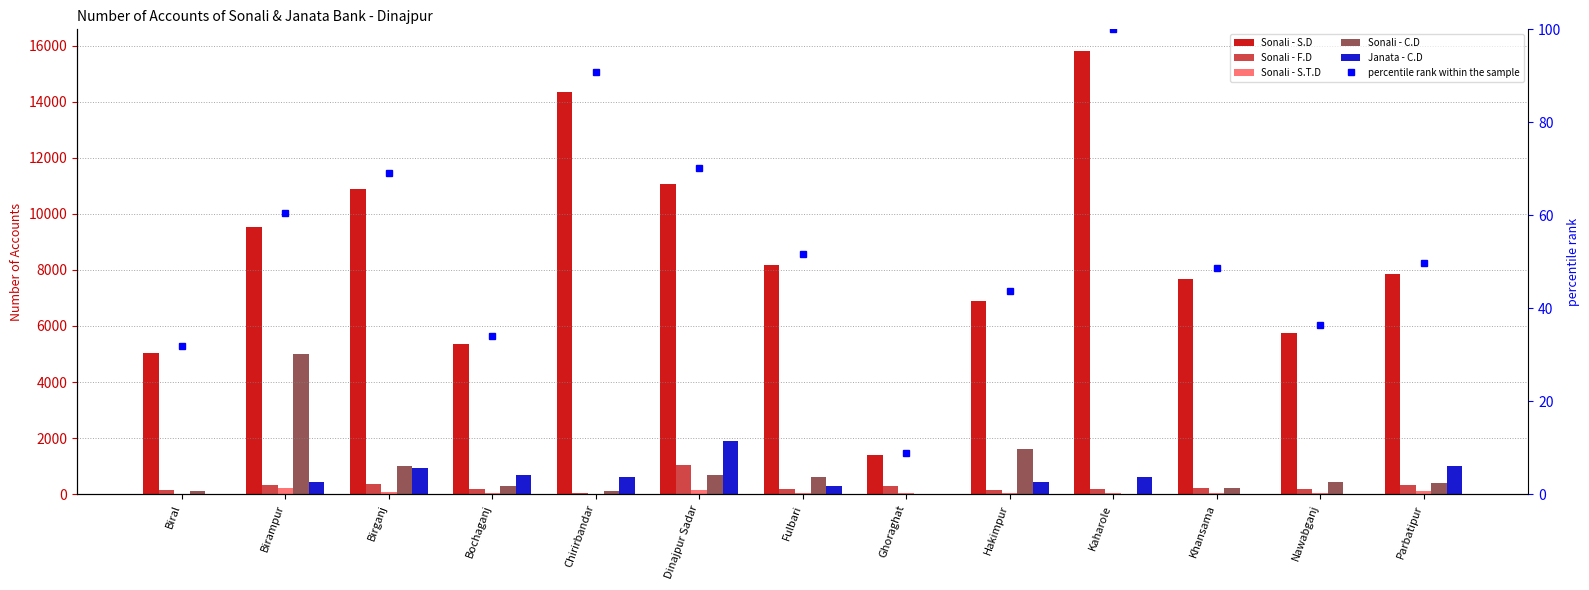

Rank the categories by percentile rank within the sample value from lowest to highest.

Ghoraghat, Biral, Bochaganj, Nawabganj, Hakimpur, Khansama, Parbatipur, Fulbari, Birampur, Birganj, Dinajpur Sadar, Chirirbandar, Kaharole